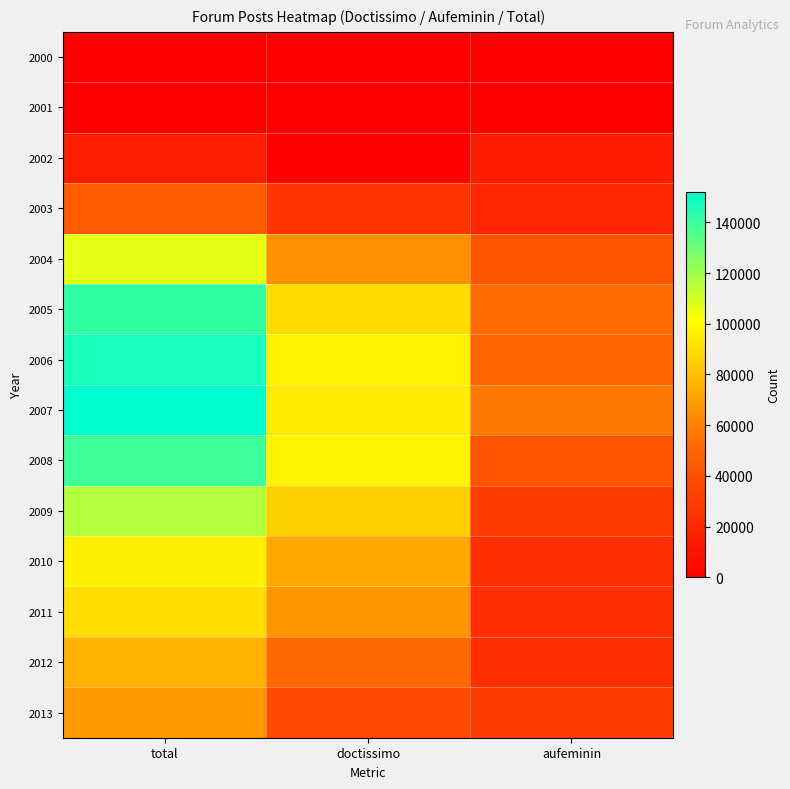

What is the total value across all series at aufeminin?

407712